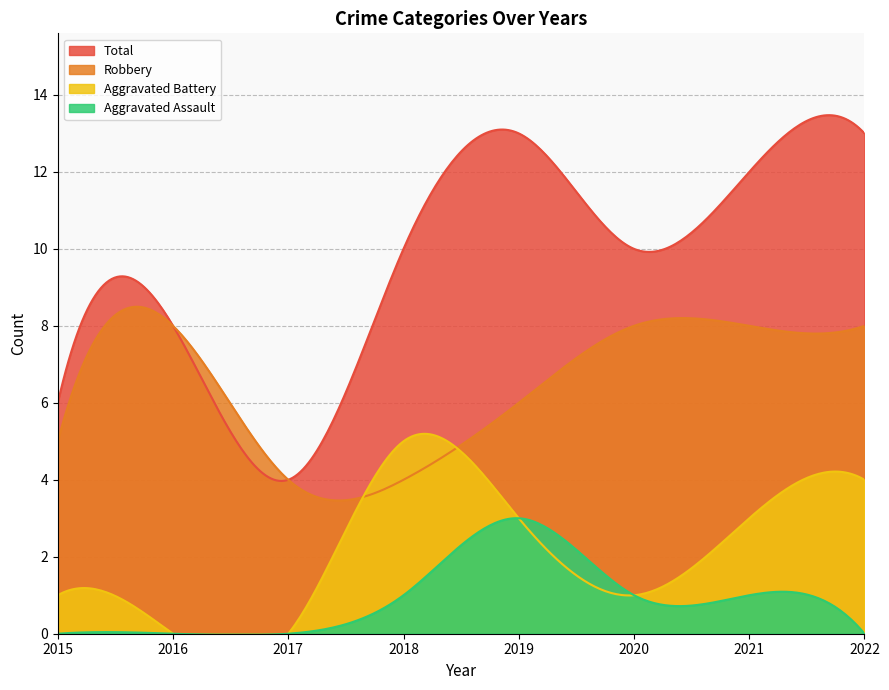

What is the difference between the maximum and minimum values in the Robbery series?

5.0